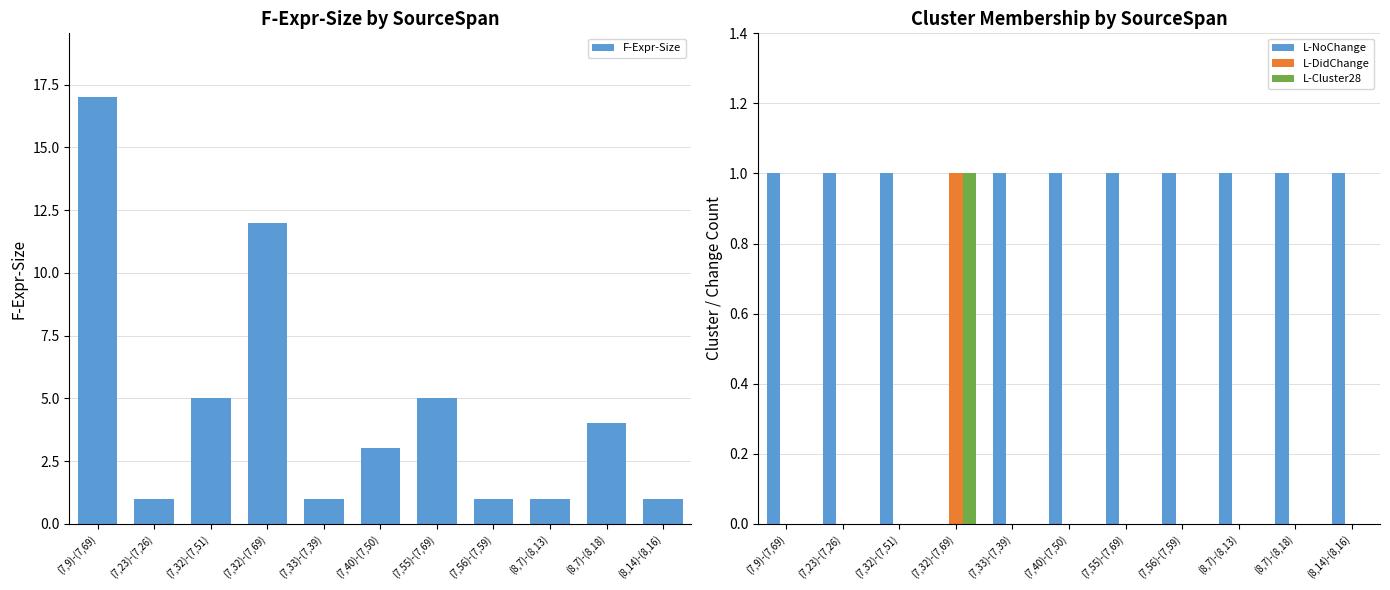

How many distinct data groups are displayed?

4